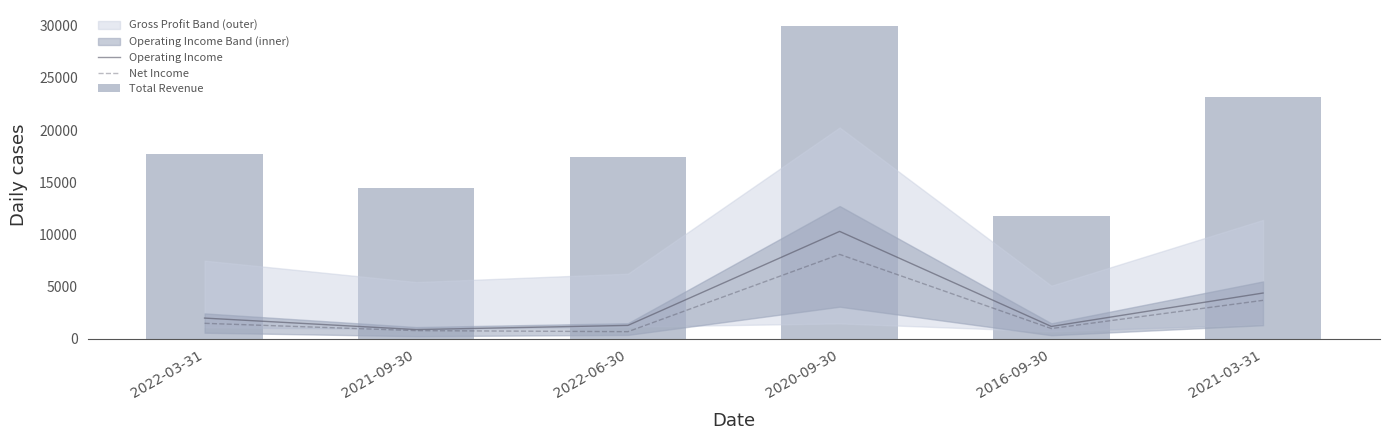

List the series in order of their peak value, lowest first.

Net Income, Operating Income, Total Revenue